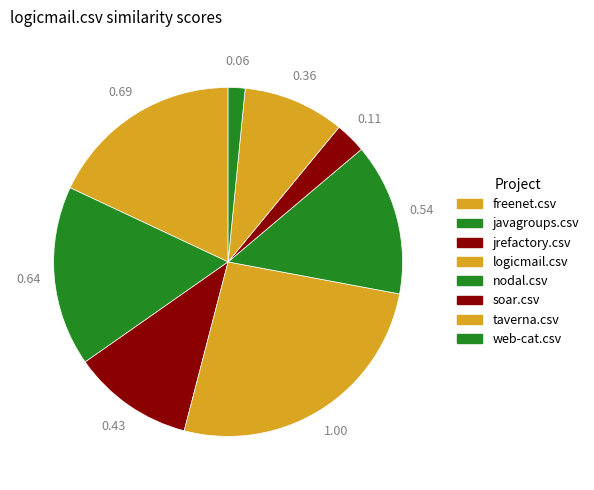

Does soar.csv account for over 50% of the chart?

No